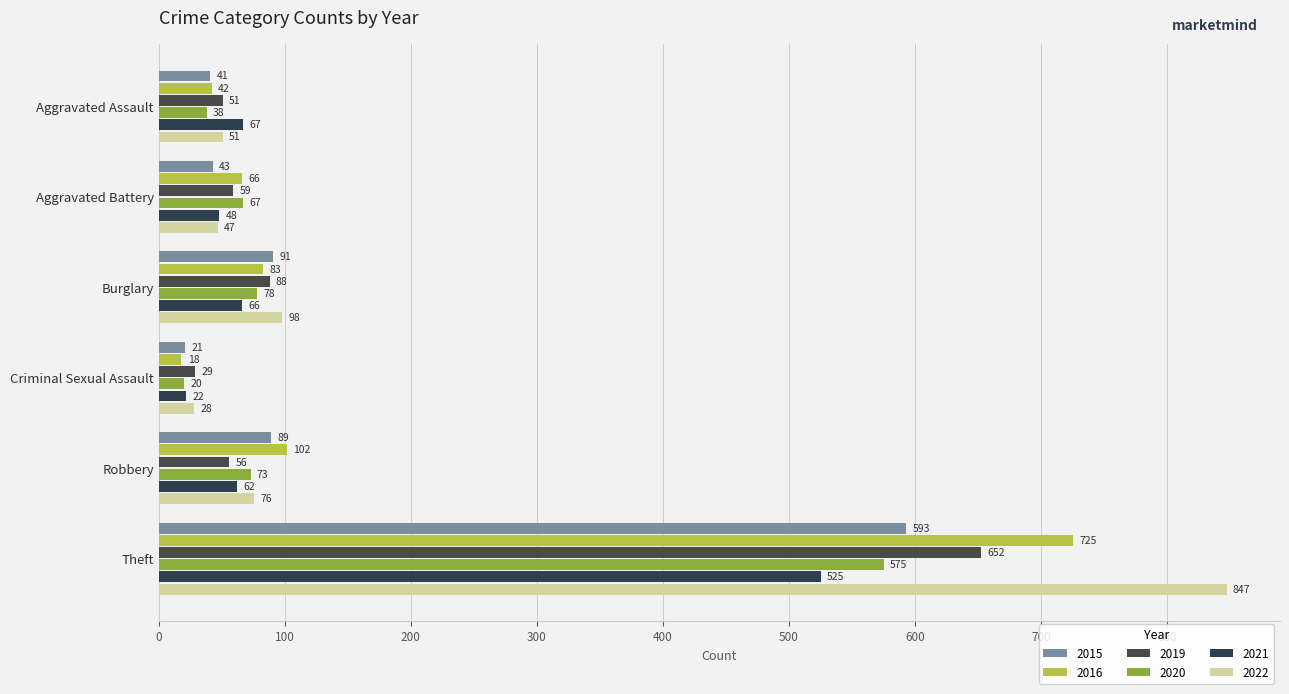

Read the 2016 value at Theft, to the nearest 10.

720